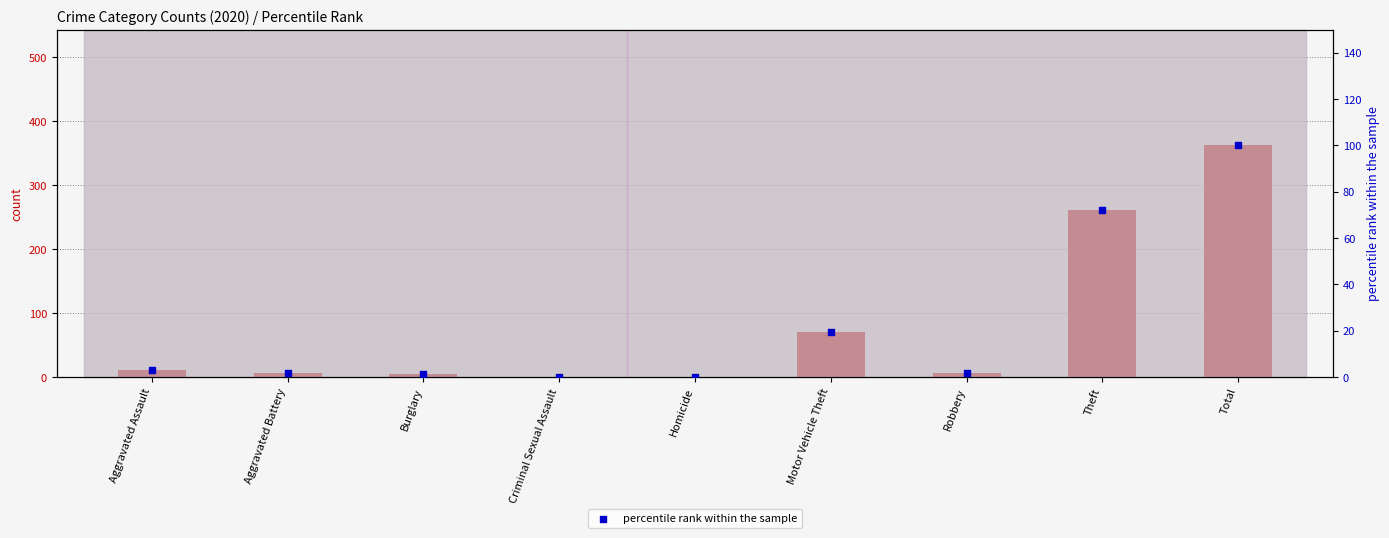

Which series has the widest spread of Y values?

count